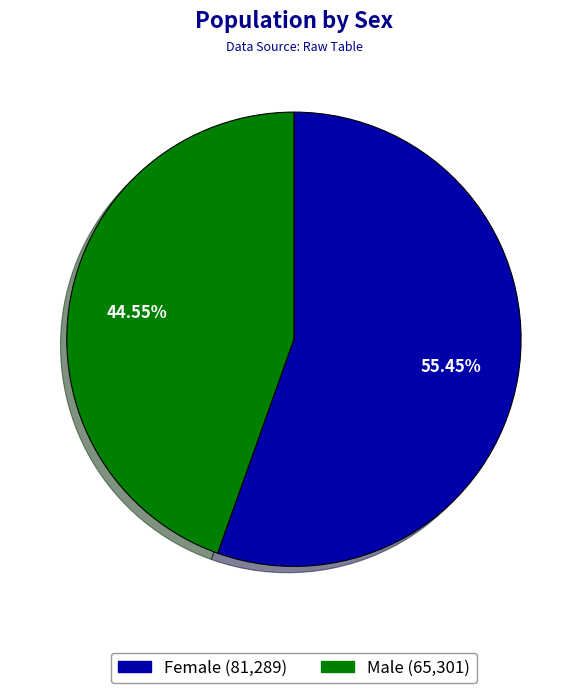

To the nearest percent, what is the combined percentage of Female and Male?

100%